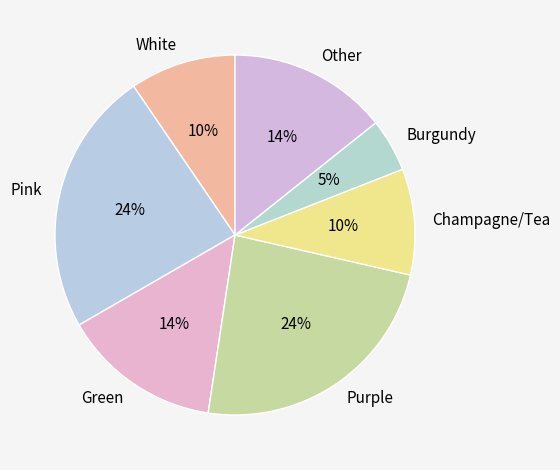

The Other slice represents 8% of the pie. True or false?

False